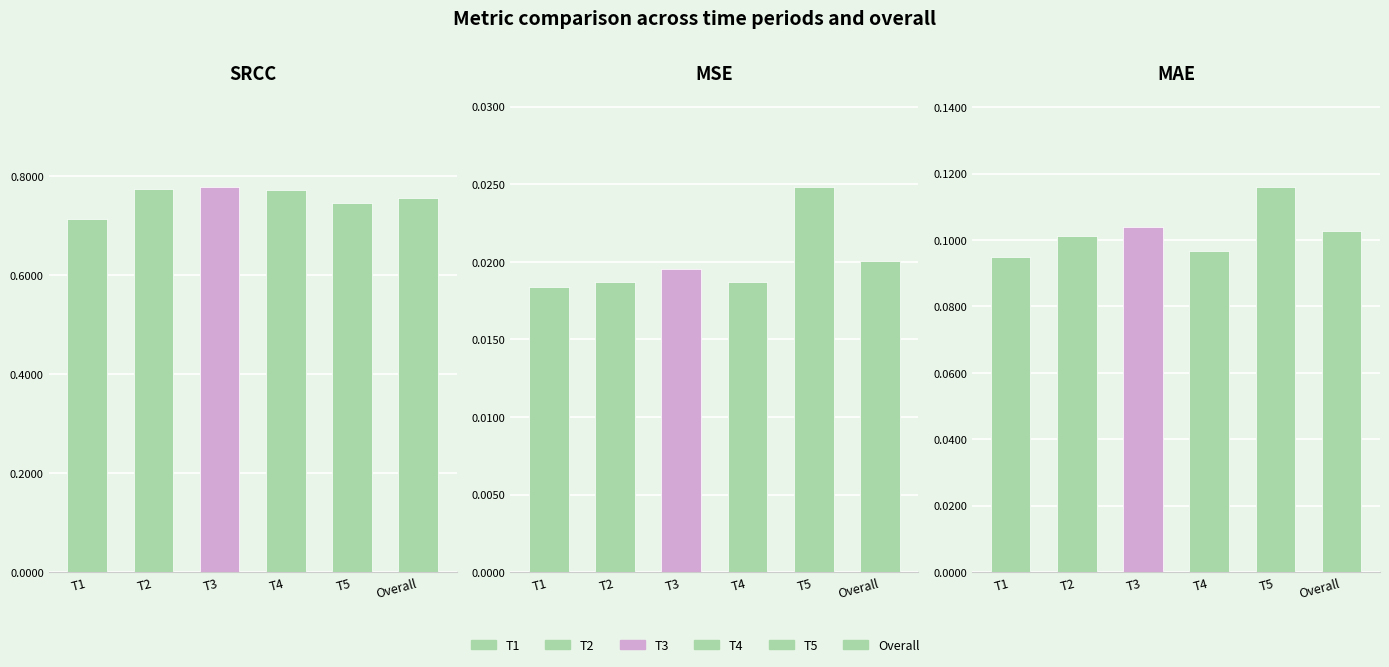

What is the maximum value shown in the chart?

0.8